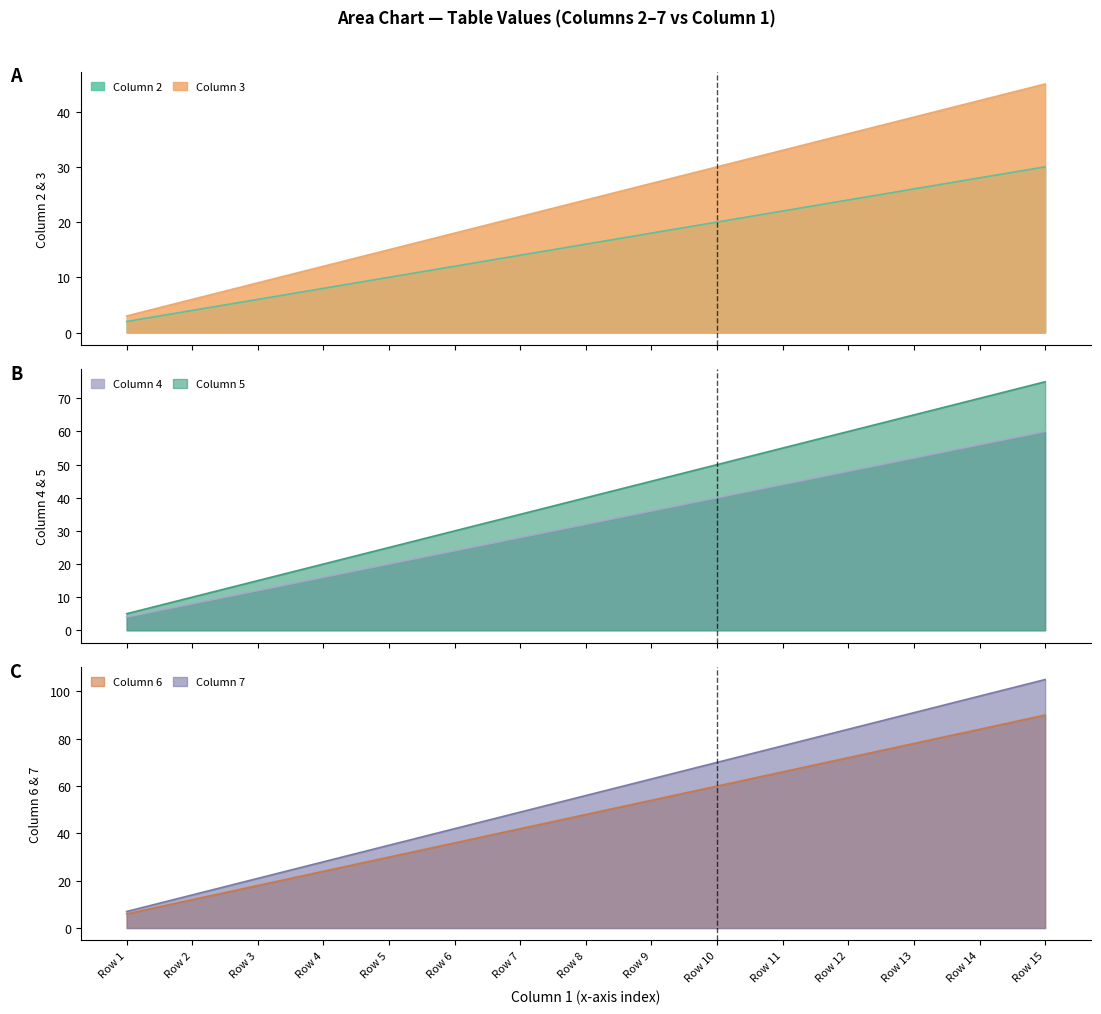

At which category is the sum across all series the highest?

Row 15